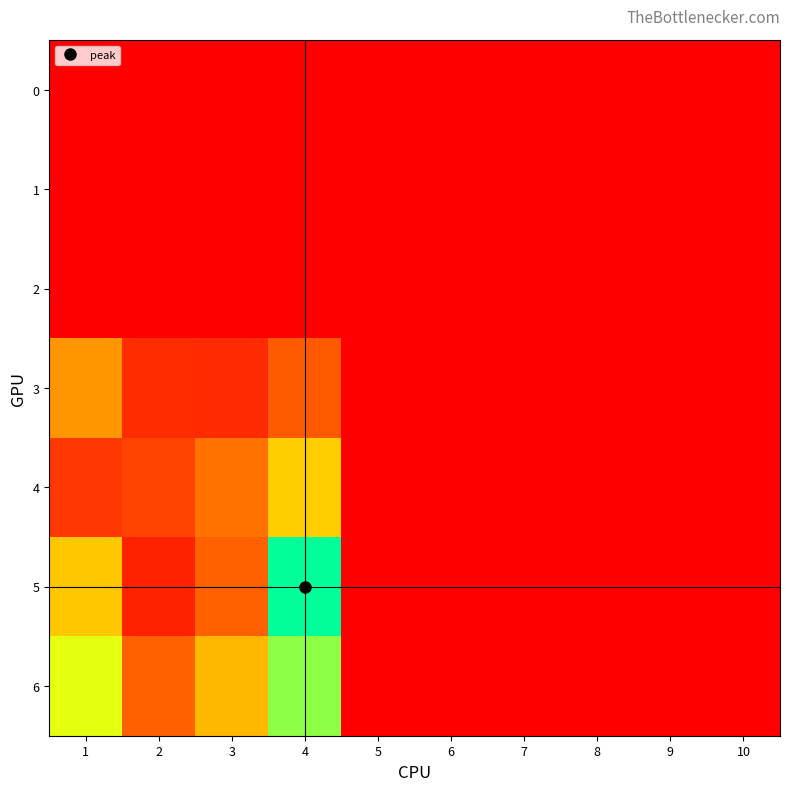

Reading left to right, transcribe all the data shown in this chart.

0: 1=0	2=0	3=0	4=0	5=0	6=0	7=0	8=0	9=0	10=0
1: 1=0	2=0	3=0	4=0	5=0	6=0	7=0	8=0	9=0	10=0
2: 1=0	2=0	3=0	4=0	5=0	6=0	7=0	8=0	9=0	10=0
3: 1=66	2=22	3=21	4=44	5=0	6=0	7=0	8=0	9=0	10=0
4: 1=27	2=33	3=54	4=84	5=0	6=0	7=0	8=0	9=0	10=0
5: 1=82	2=17	3=48	4=150	5=0	6=0	7=0	8=0	9=0	10=0
6: 1=105	2=48	3=77	4=122	5=0	6=0	7=0	8=0	9=0	10=0